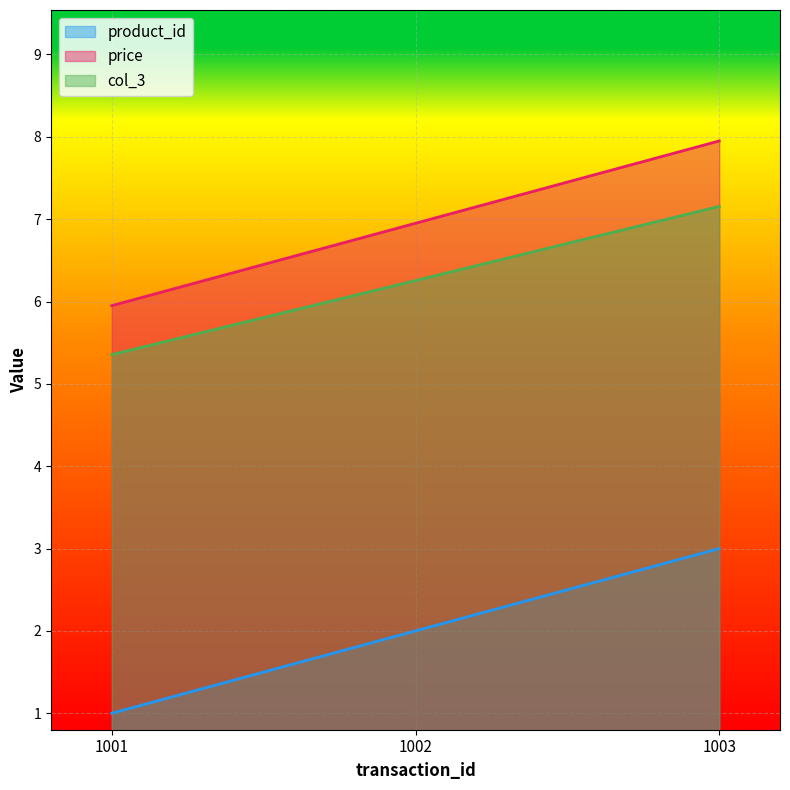

What are all the series names shown in the legend?

product_id, price, col_3